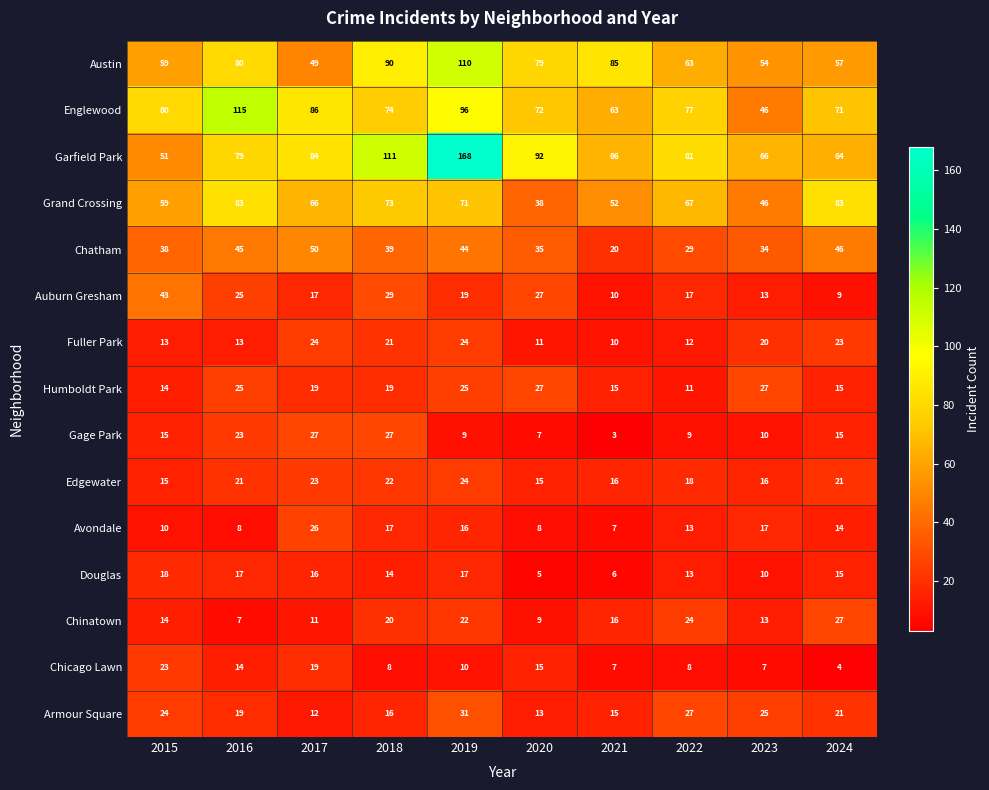

True or false: Austin has a value of 80 at 2016.

True